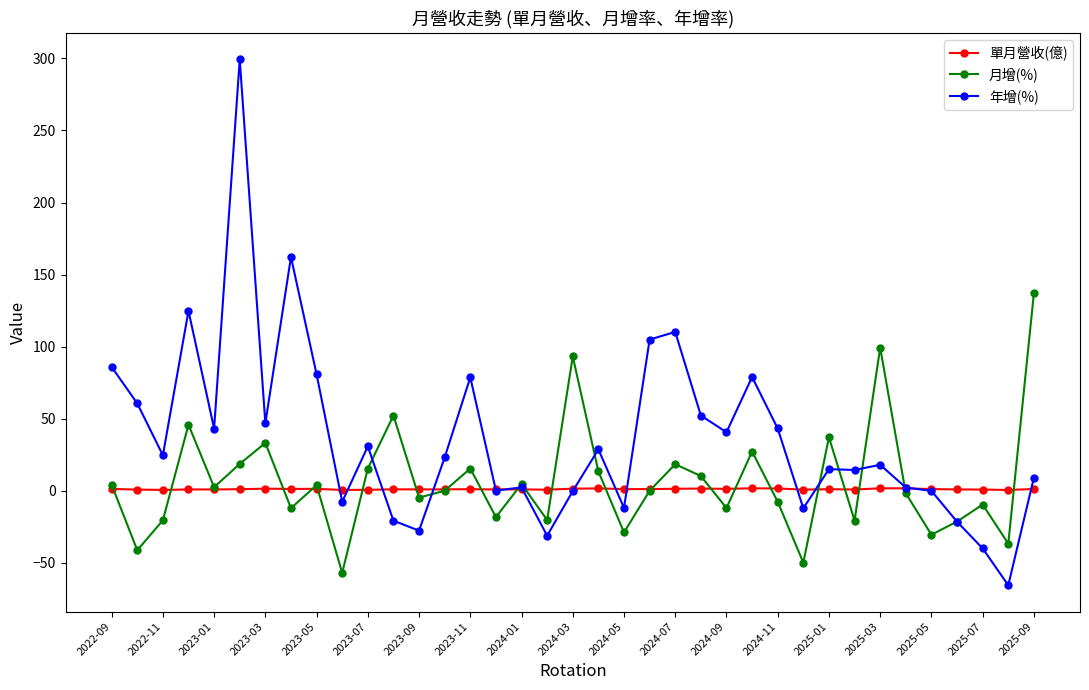

What is the average value of the 月增(%) series?

6.4